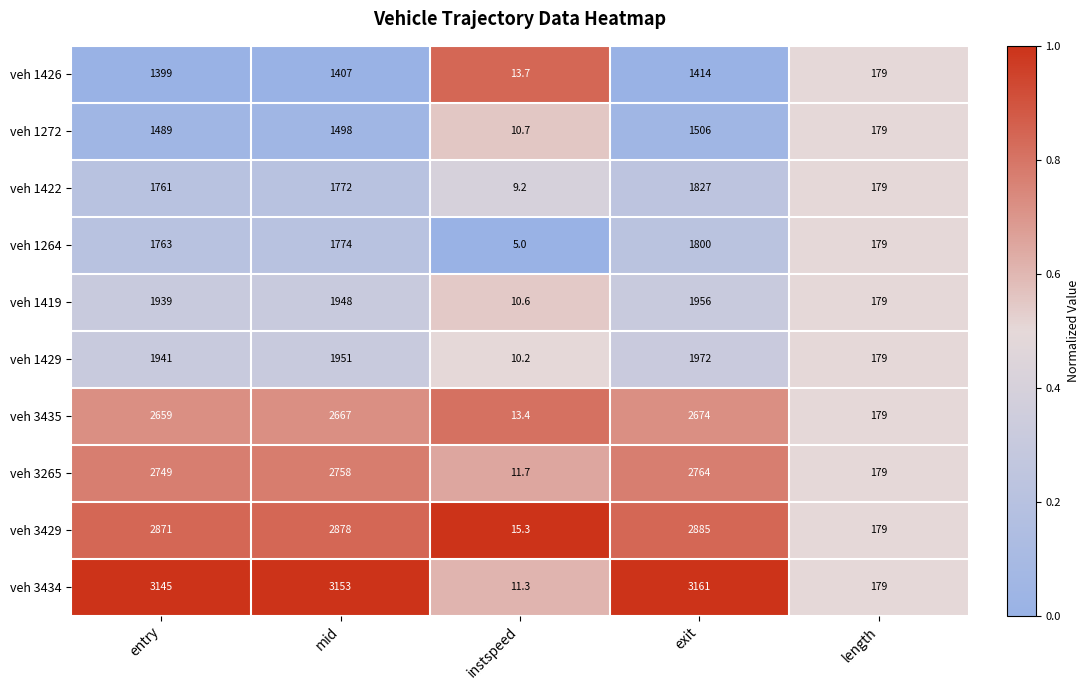

List the labels in order of veh 1422 value, largest first.

exit, mid, entry, length, instspeed